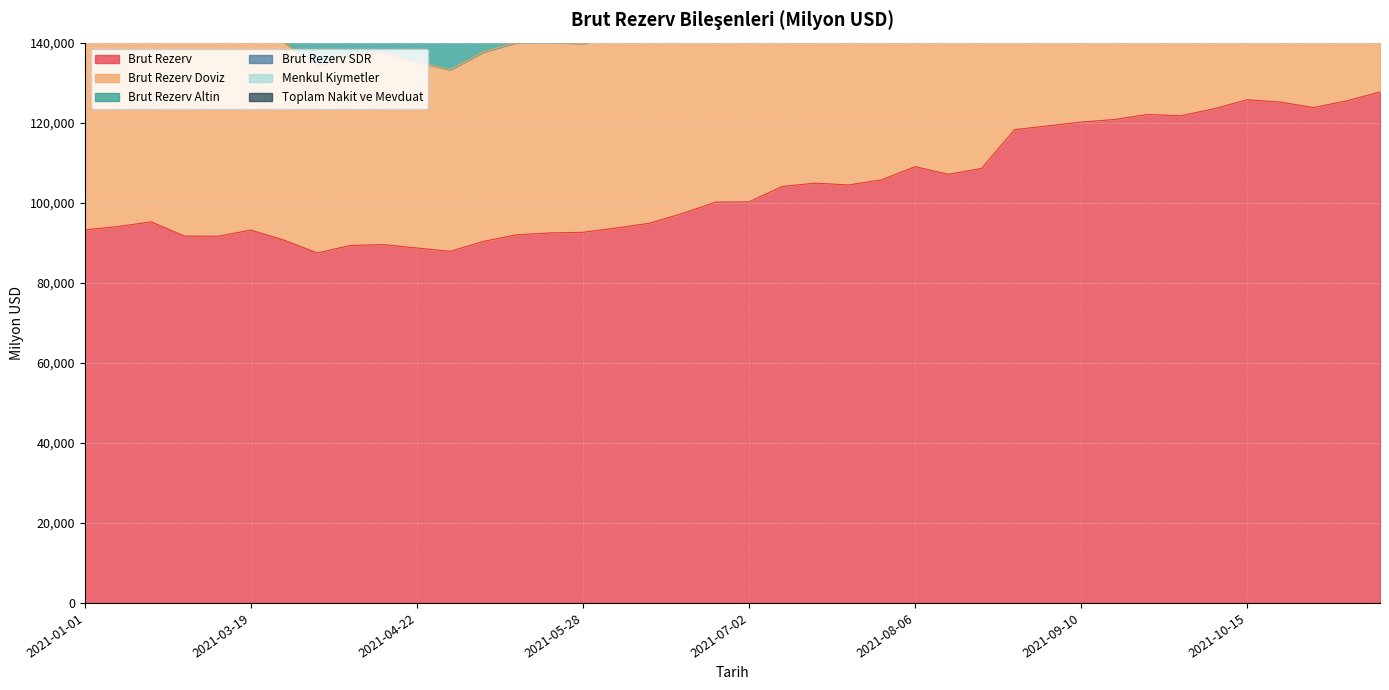

True or false: Brut Rezerv Doviz has a value of 146369.7 at 2021-02-19.

True